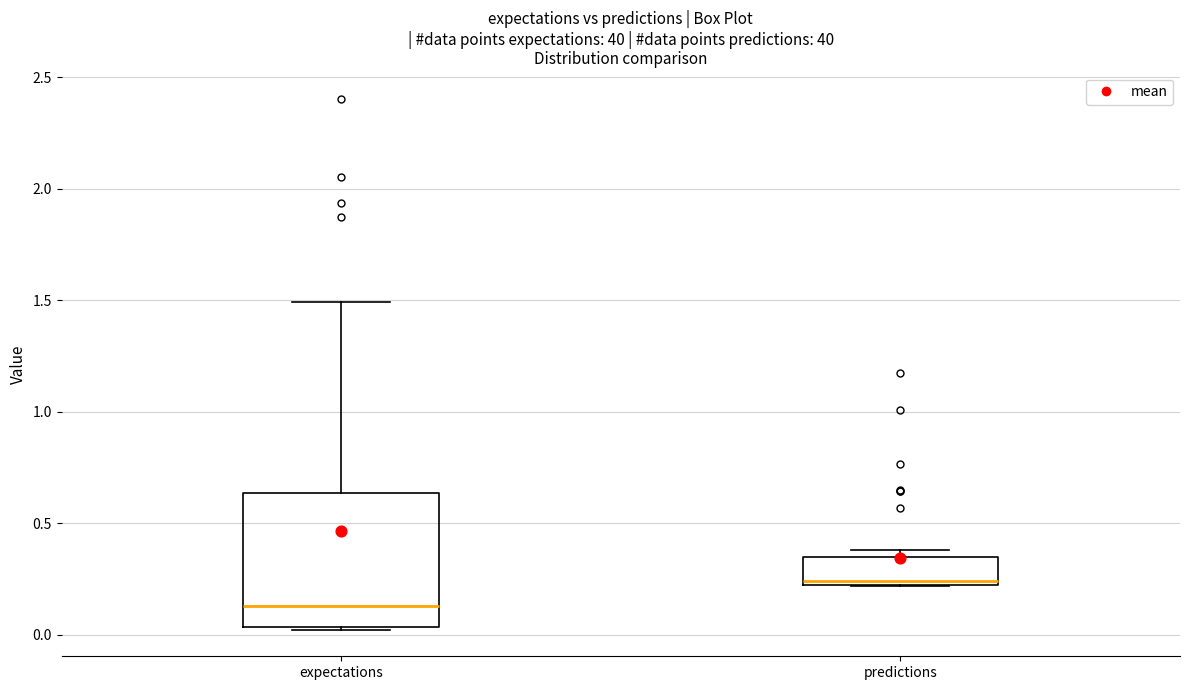

Reading left to right, transcribe this box plot: for each box, give where its median line is, the range the box spans, and where its two whiskers end, as read against the y-axis. The values are not printed on the chart, so give them approximately, as read against the axis.

expectations: median 0.15, box 0.05 to 0.65, whiskers 0.00 to 1.50
predictions: median 0.25, box 0.20 to 0.35, whiskers 0.20 to 0.40